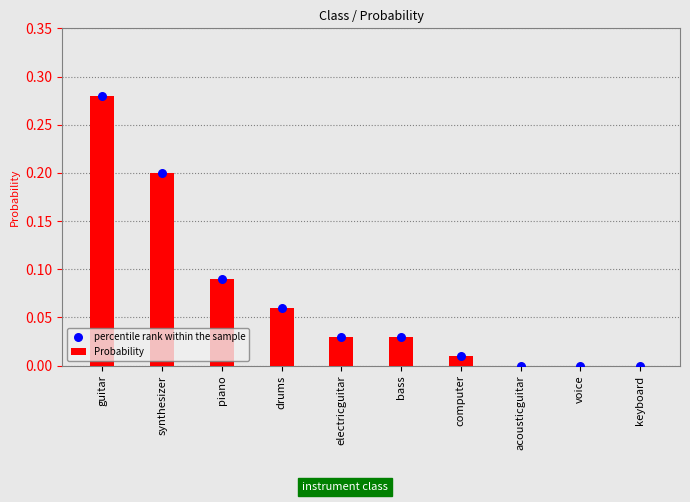

Which series has the largest total across all categories?

Probability